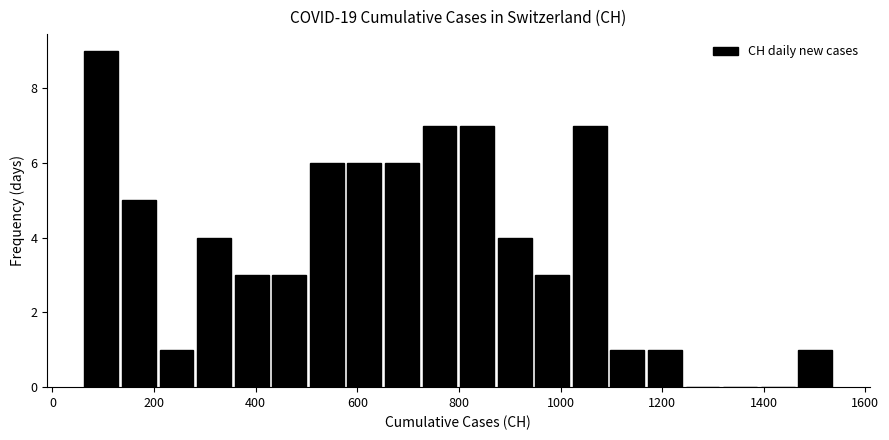

Around what value on the x-axis is the tallest bar? Give the approximate position of its centre, as read against the axis.

100